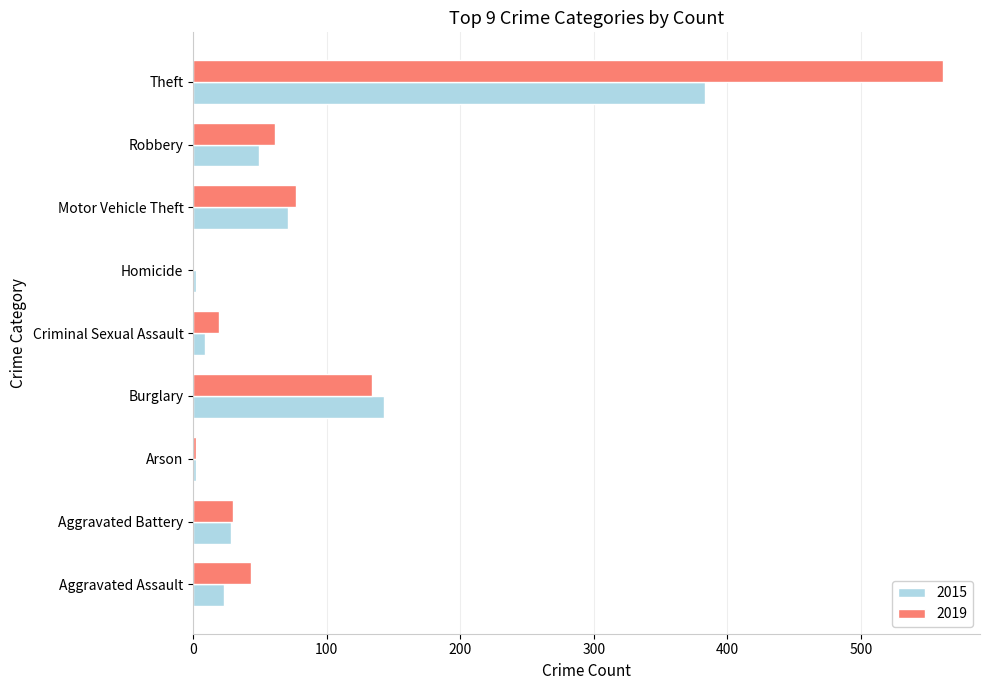

What is the maximum value for 2019?

561